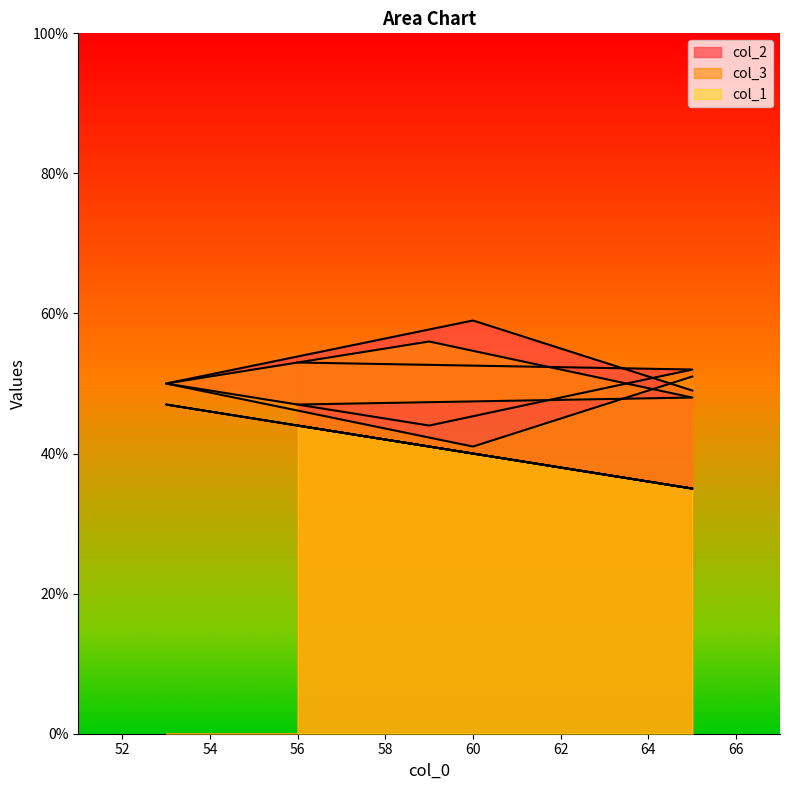

True or false: col_1 and col_2 cross at least once.

False